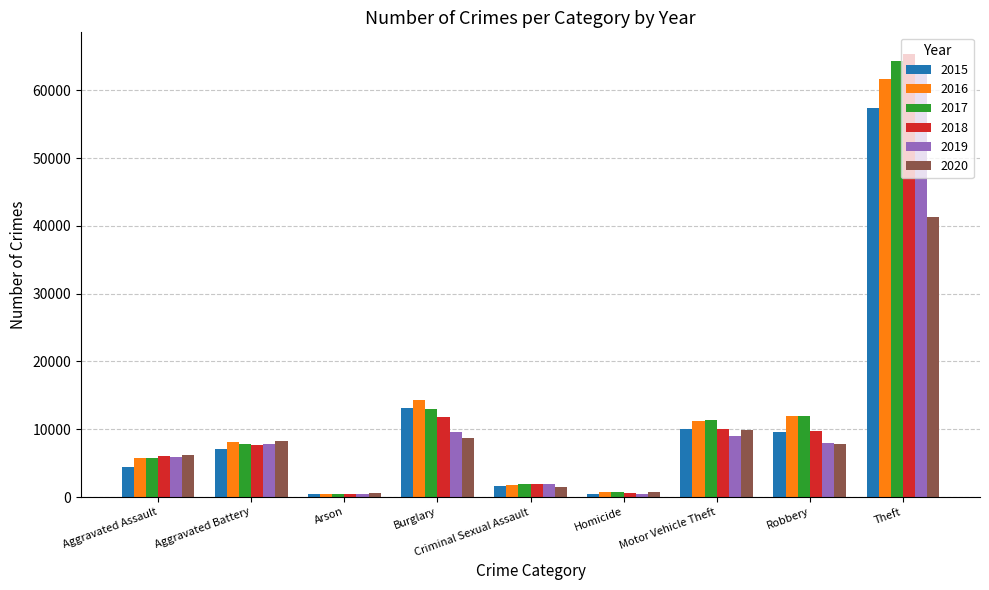

What is the spread (max minus min) of values at Burglary?

5535